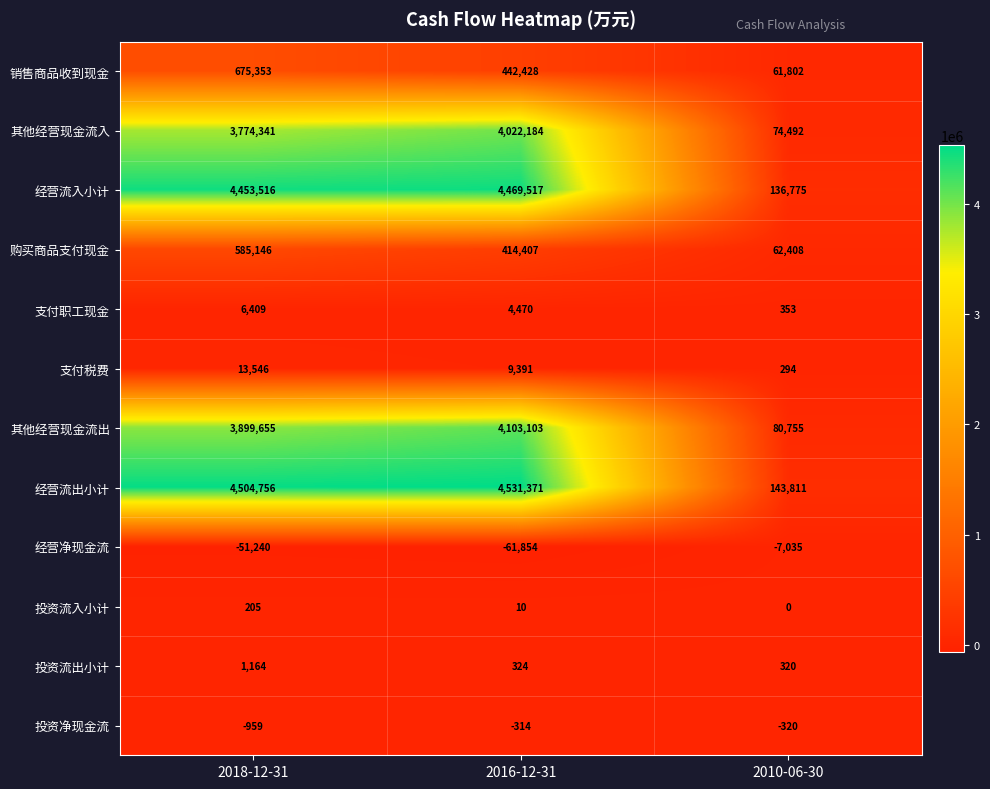

Which category has the highest value in the 支付税费 series?

2018-12-31